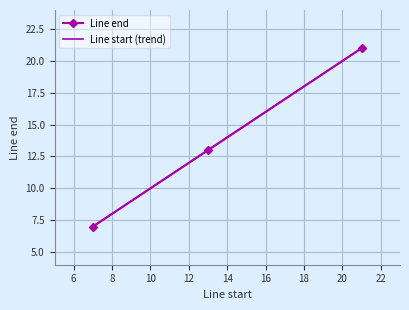

Is this an area chart (filled region under the line)?

No